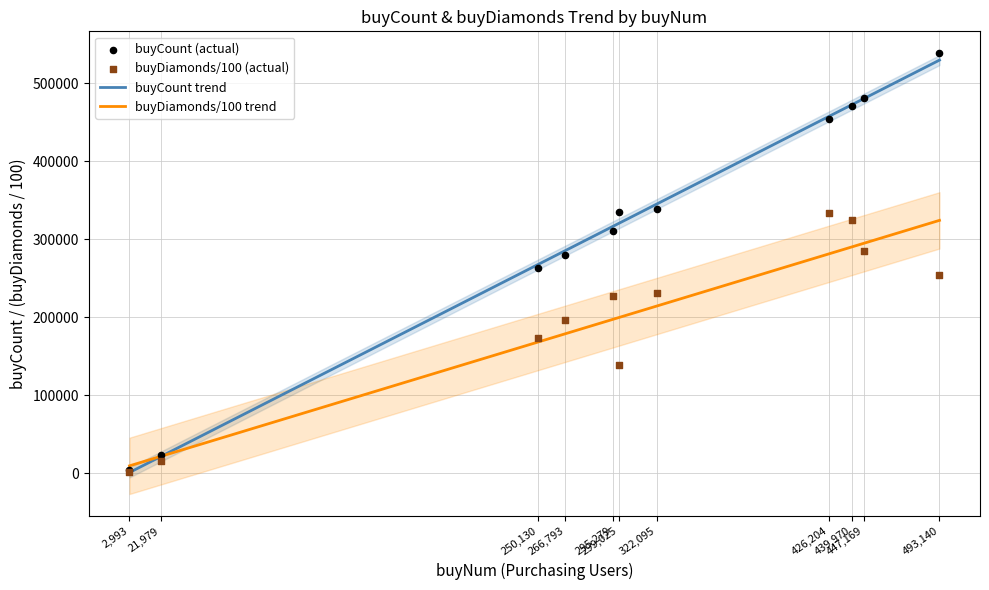

At which category is the sum across all series the highest?

493,140